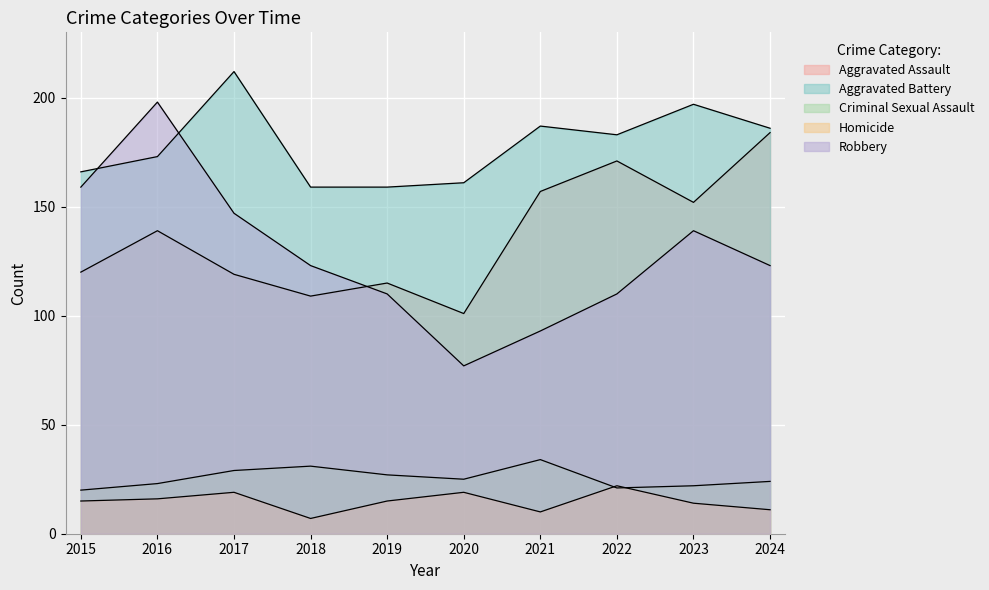

The value of Robbery at 2017 is 258. True or false?

False